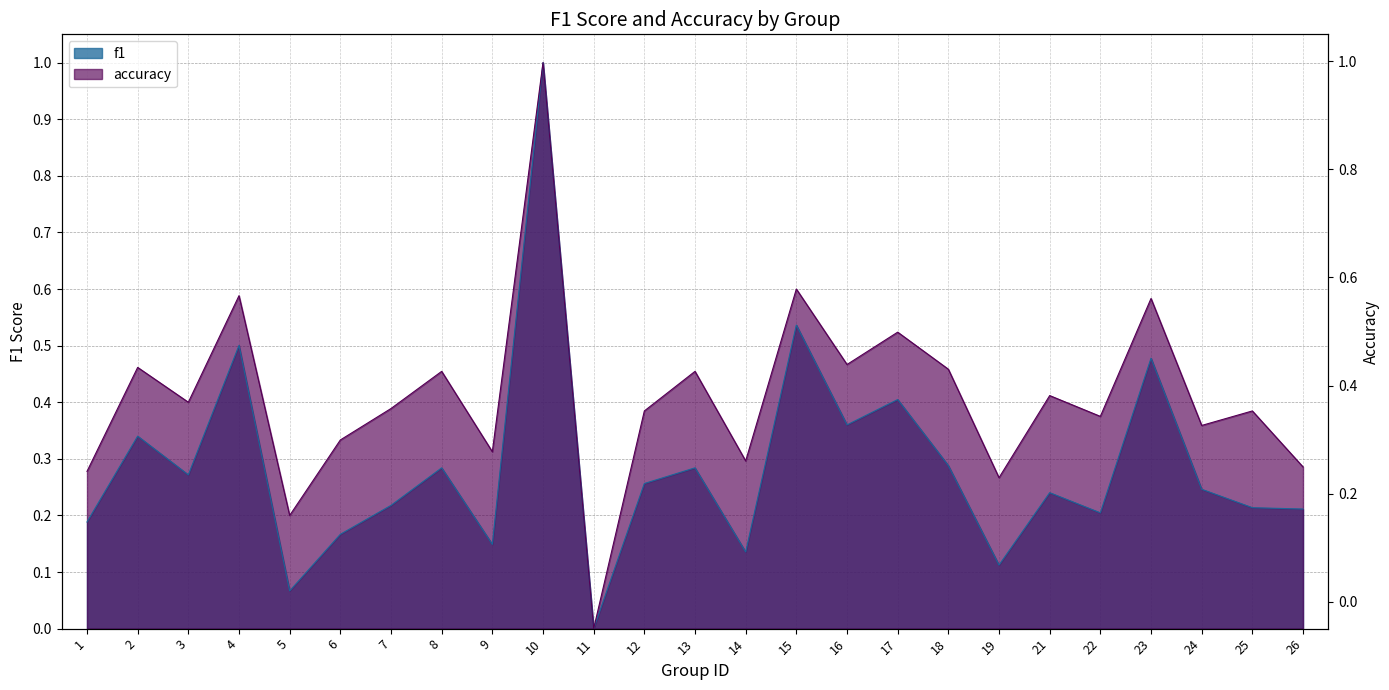

At how many categories does at least one series exceed 0?

24